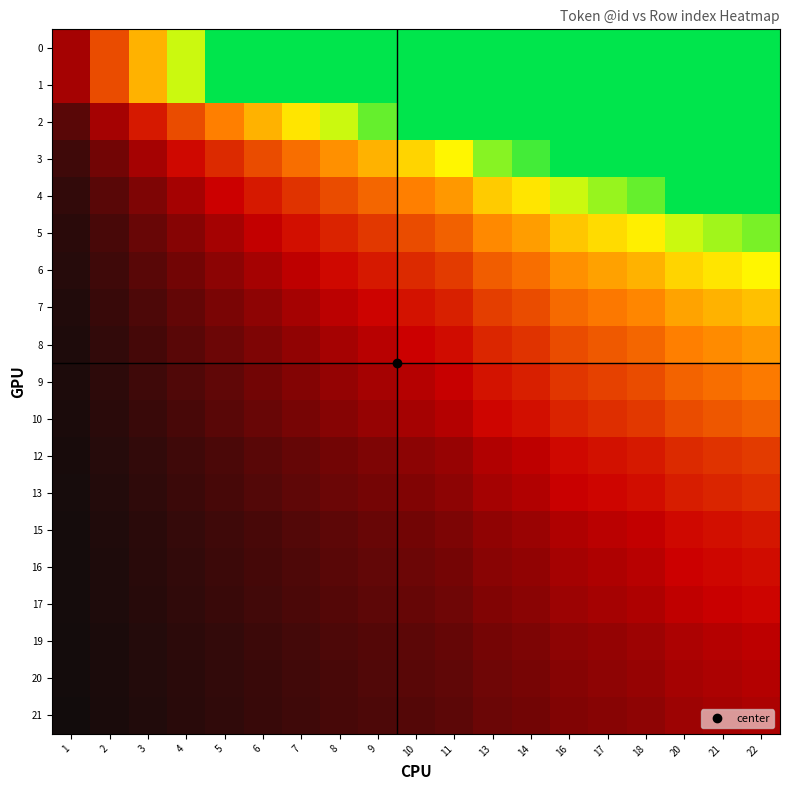

Rank the series at 21 from highest to lowest value.

0, 1, 2, 3, 4, 5, 6, 7, 8, 9, 10, 12, 13, 15, 16, 17, 19, 20, 21